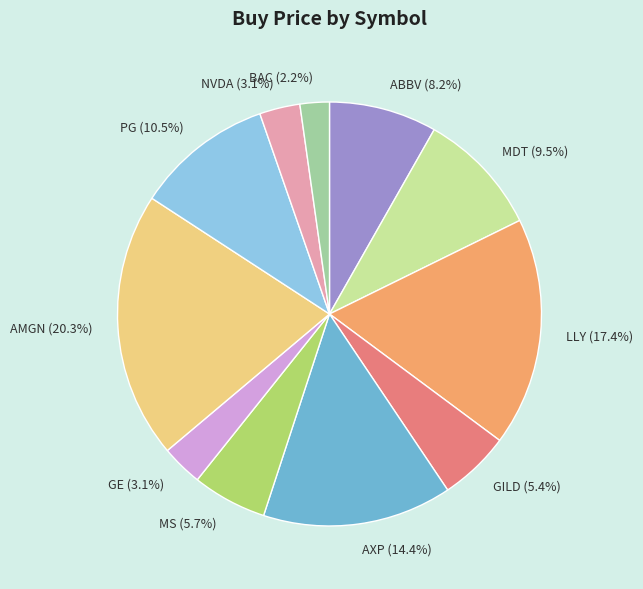

To the nearest percent, what is the average slice percentage?

9%